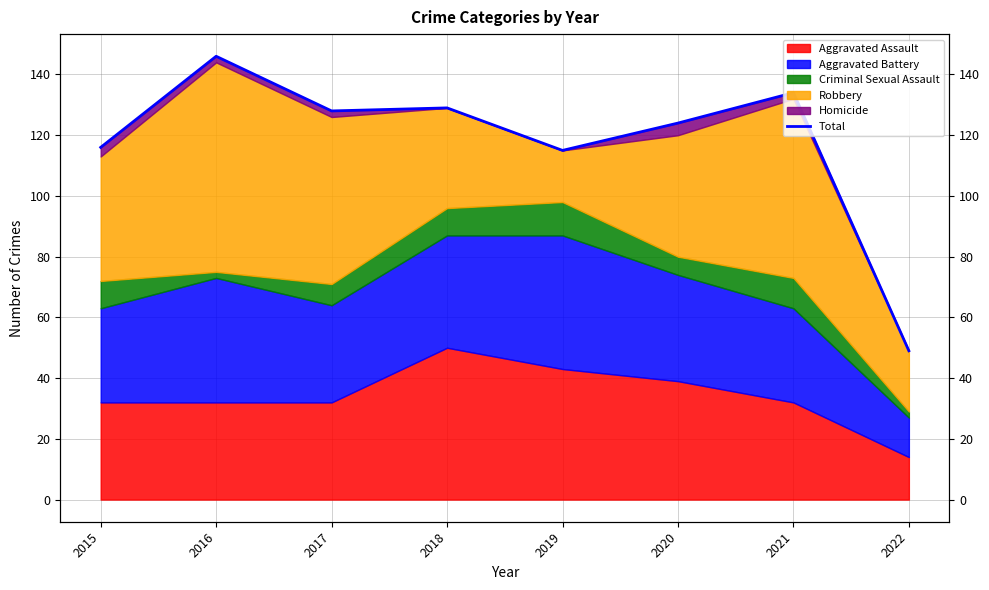

Where is the data nearest to the value 97?

2019